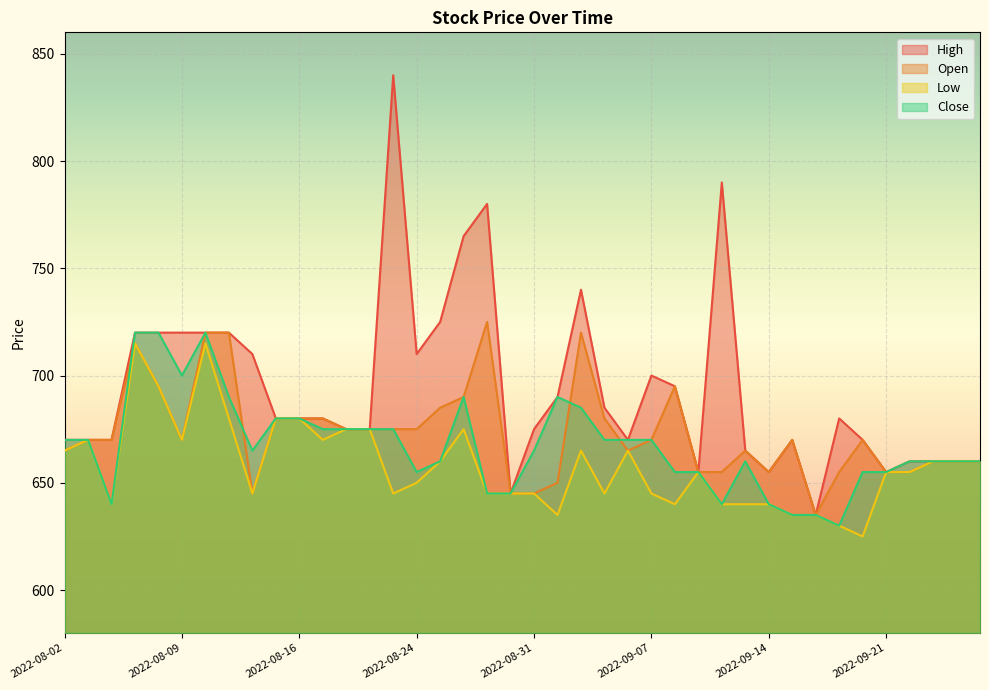

What position from the left is 2022-09-15?

32